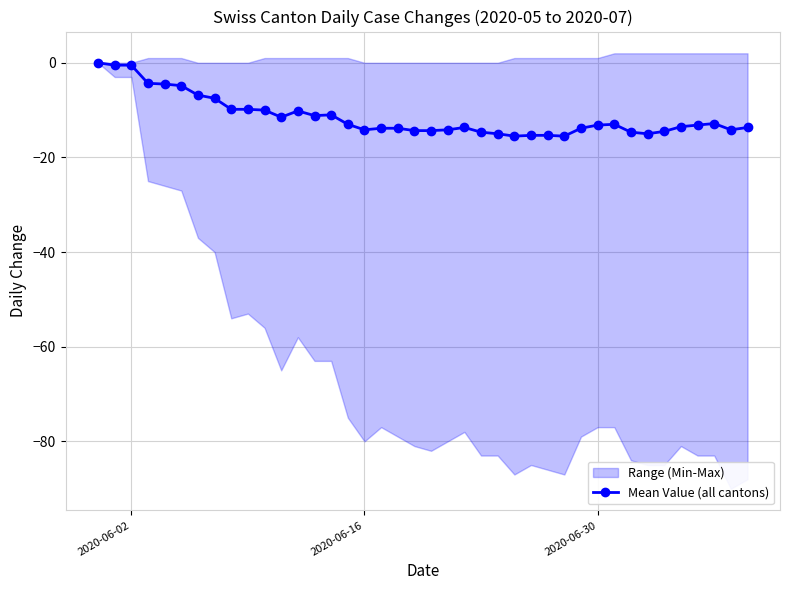

What is the lowest value of the Mean Value (all cantons) series?

-15.5